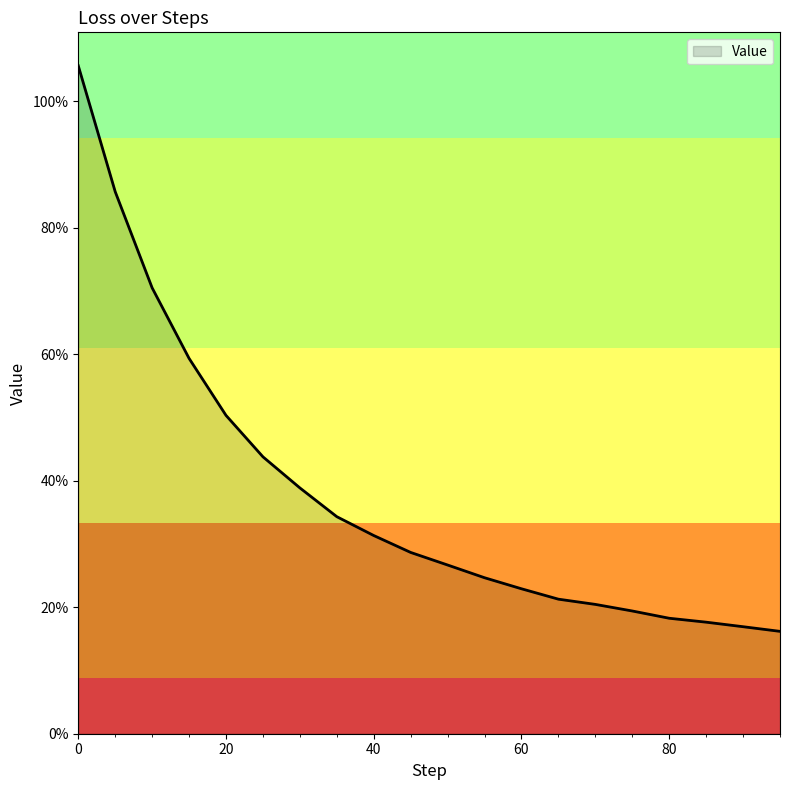

At which category does the chart reach its minimum across all series?

95